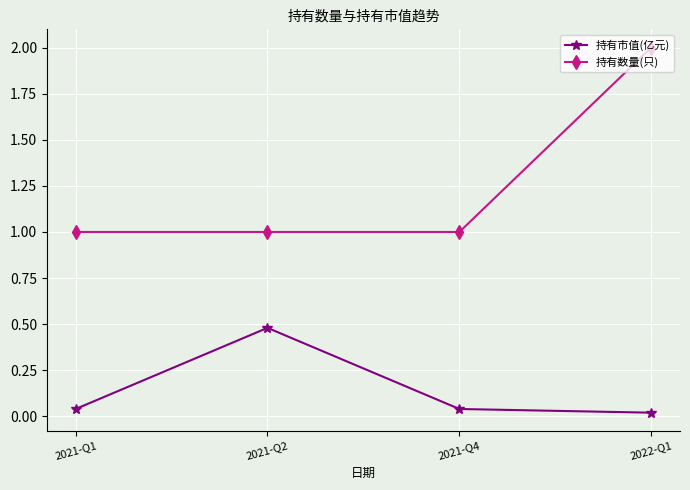

List the series in order of their peak value, lowest first.

持有市值(亿元), 持有数量(只)